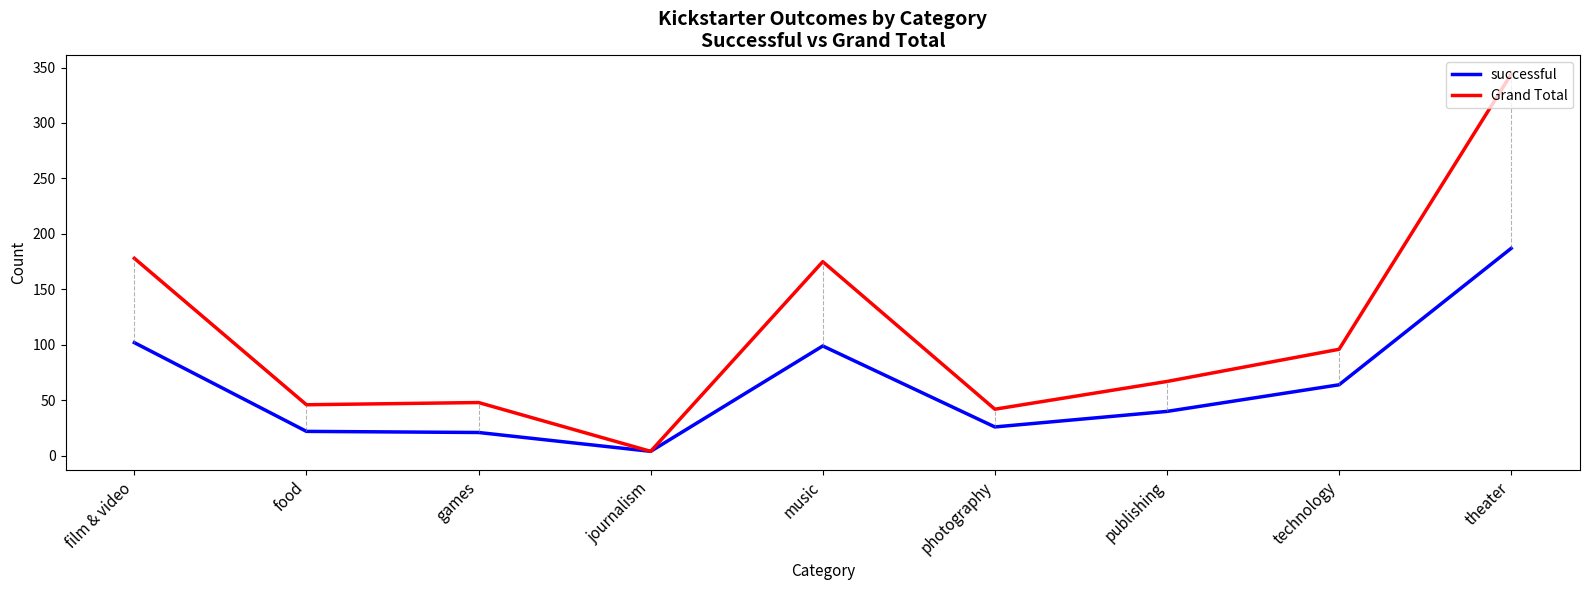

True or false: Grand Total has a value of 30 at food.

False